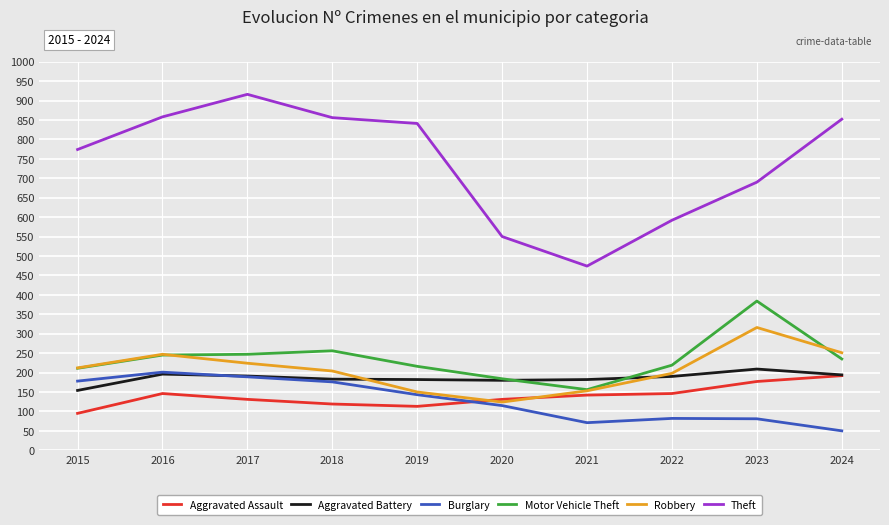

Is the value of Motor Vehicle Theft at 2015 greater than the value of Burglary at 2021?

Yes